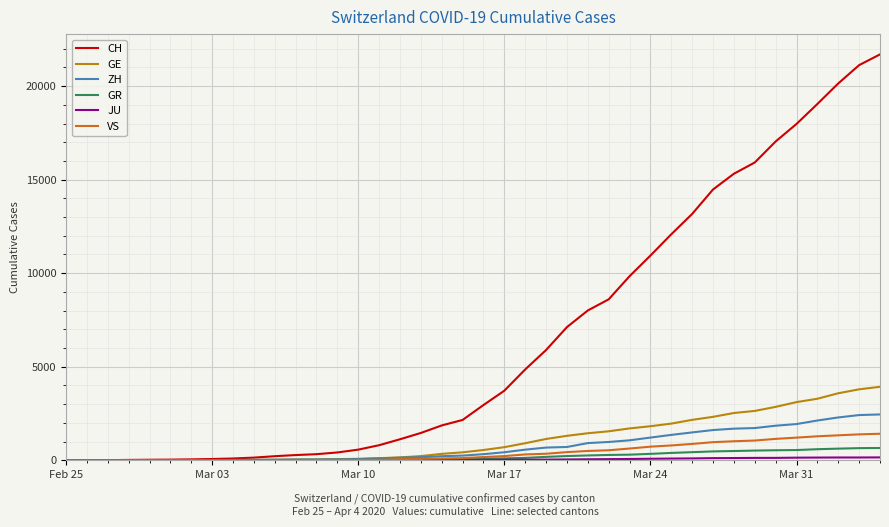

What is the highest value of the ZH series?

2450